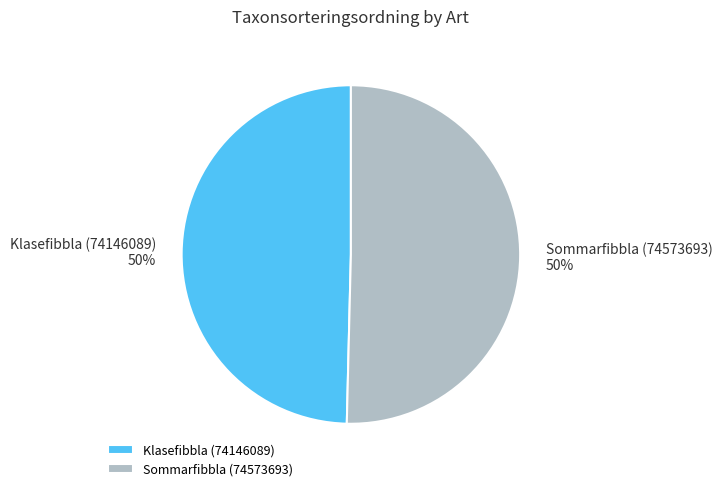

Is it true that Klasefibbla (74146089) is 44% of the pie?

False